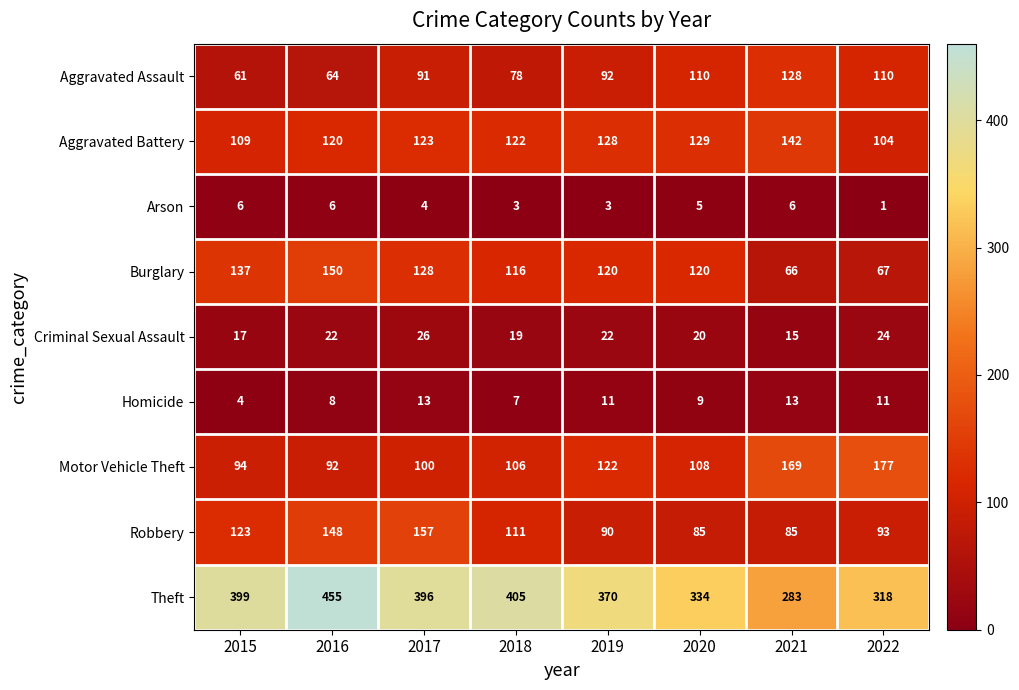

How many distinct data groups are displayed?

9